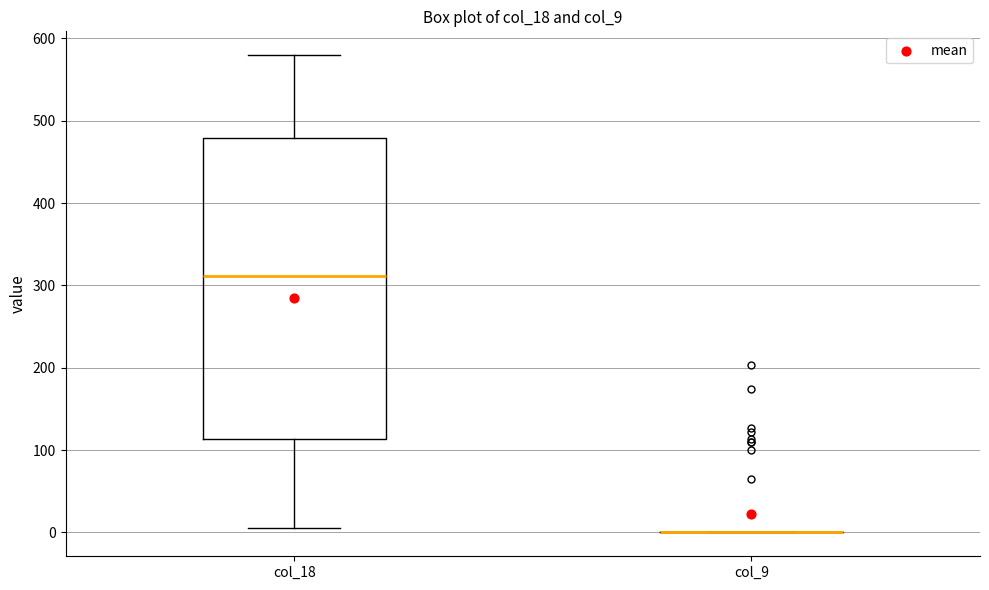

Reading left to right, read every box against the y-axis: the position of its median line, the range the box covers, and the ends of its whiskers. The values are not printed on the chart, so give them approximately, as read against the axis.

col_18: median 310, box 110 to 480, whiskers 10 to 580
col_9: box collapsed to a line at 0, whiskers 0 to 0